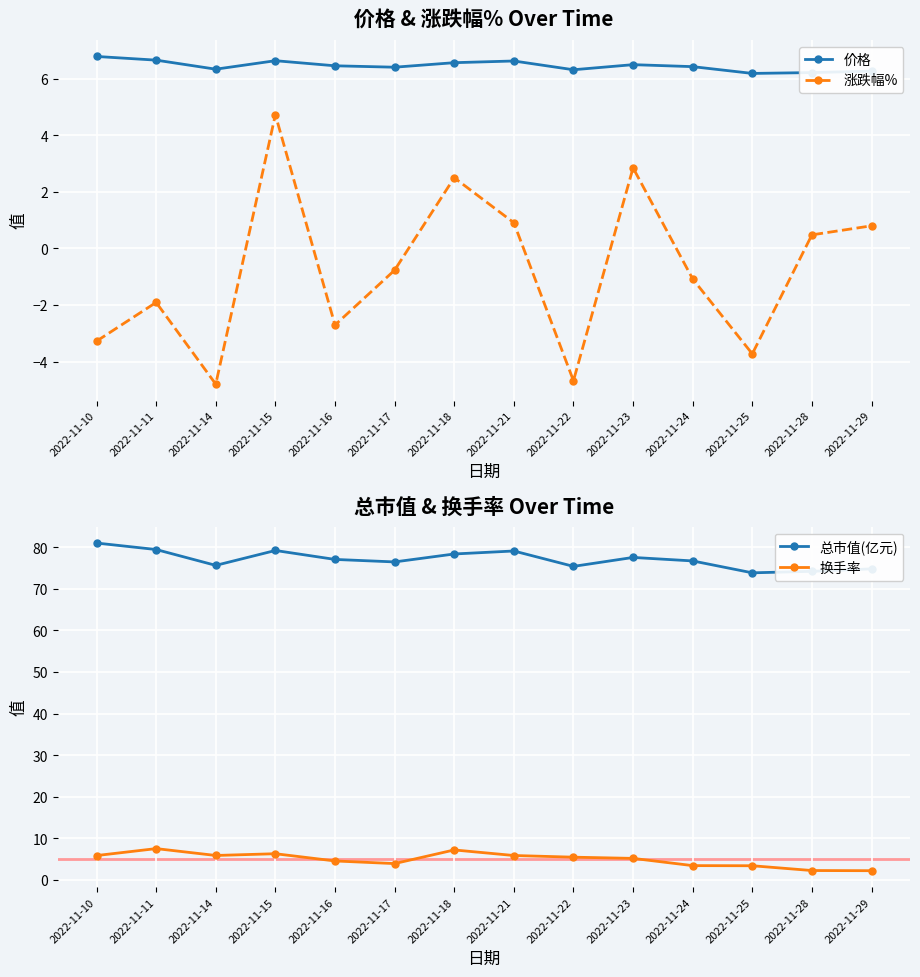

Does the chart display data point markers on the line(s)?

Yes